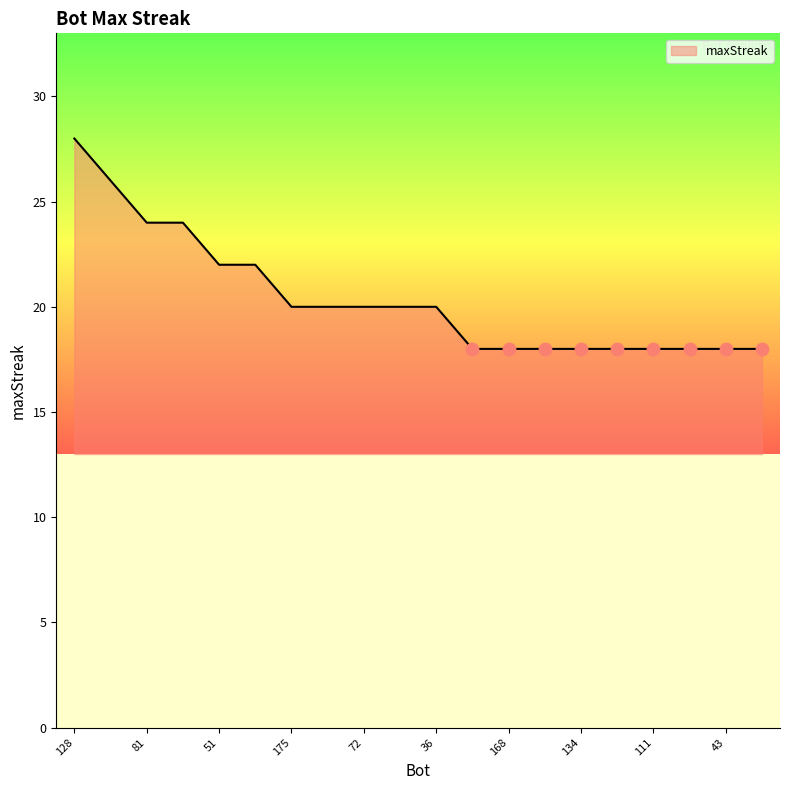

What is the smallest value displayed?

18